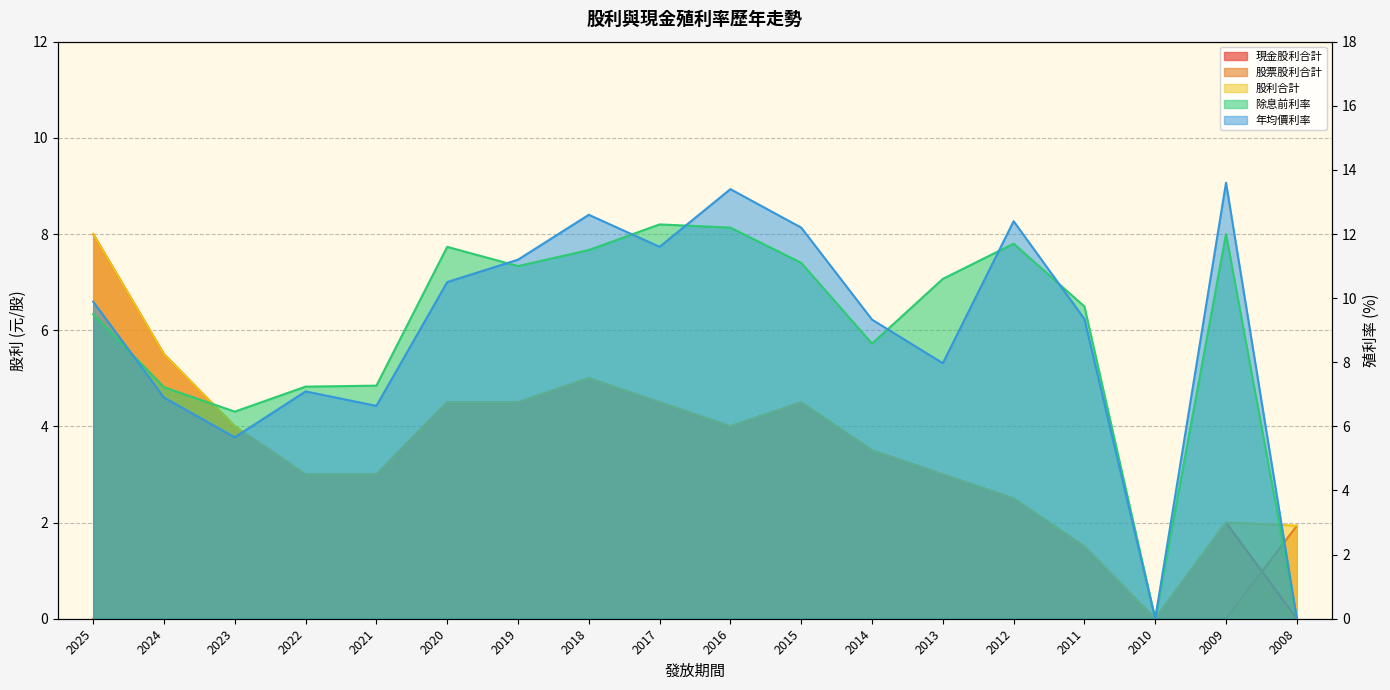

At which label is 除息前利率 closest to 6?

2023